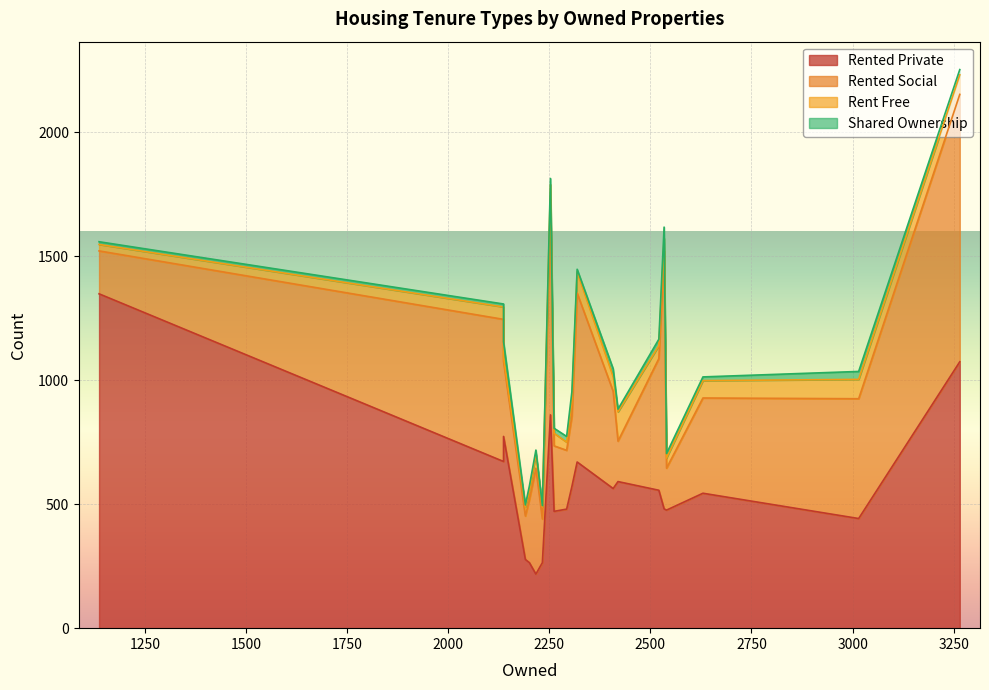

What value does the rent_free series have at 3265, to the nearest 50?

100